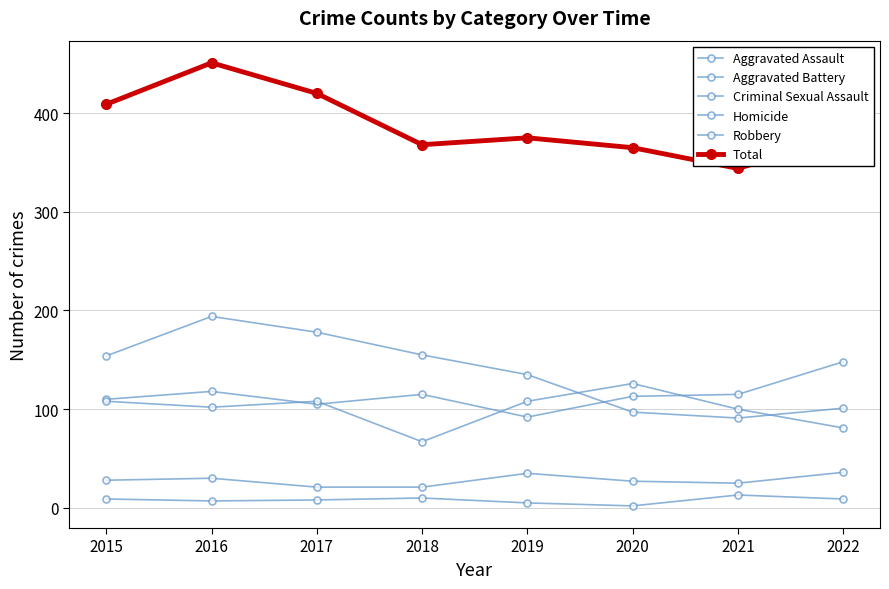

Between 2016 and 2022, which series saw the biggest shift?

Robbery